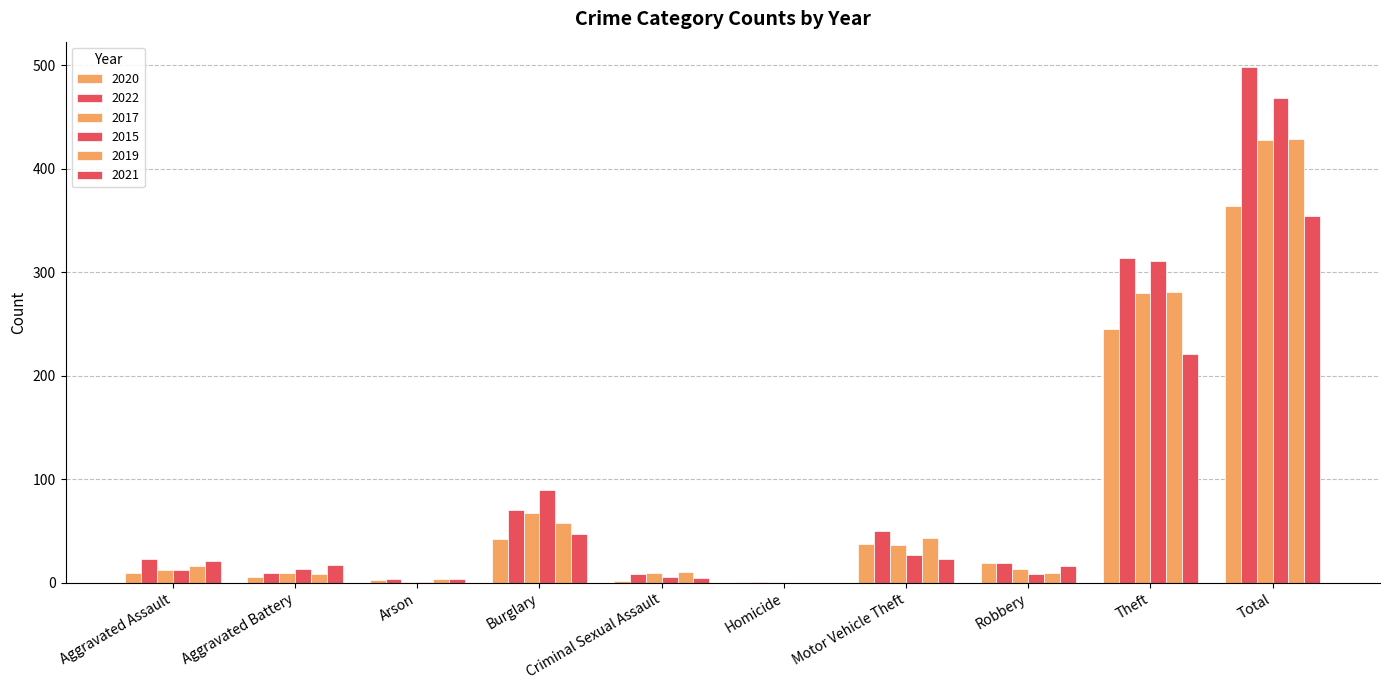

List the labels in order of 2022 value, largest first.

Total, Theft, Burglary, Motor Vehicle Theft, Aggravated Assault, Robbery, Aggravated Battery, Criminal Sexual Assault, Arson, Homicide